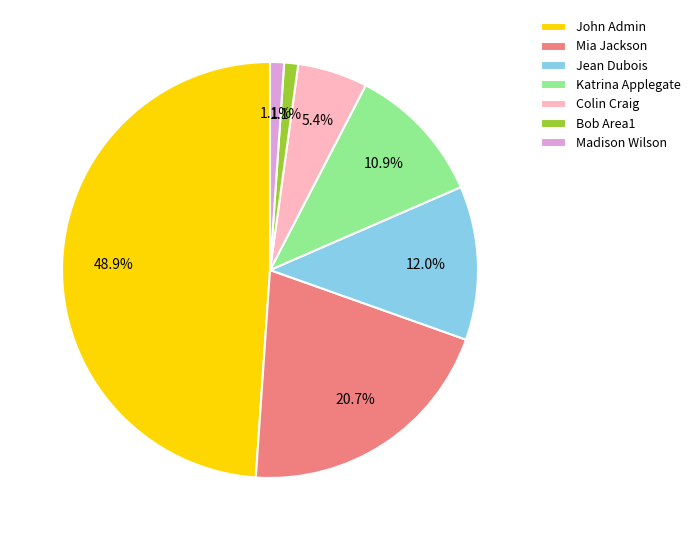

Is it true that Jean Dubois is 12% of the pie?

True